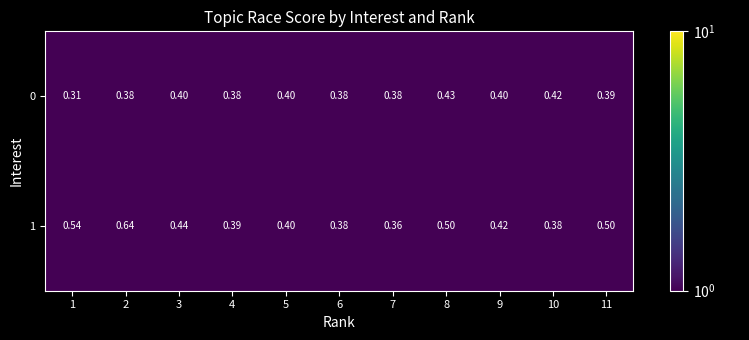

What is the total value across all series at 2?

1.0